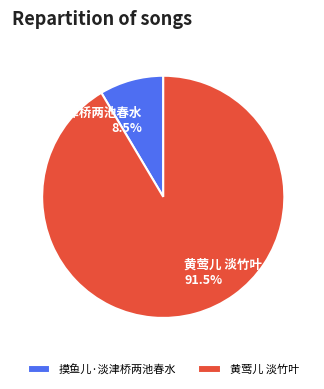

What percentage do 黄莺儿 淡竹叶 and 摸鱼儿·淡津桥两池春水 together represent?

100.0%